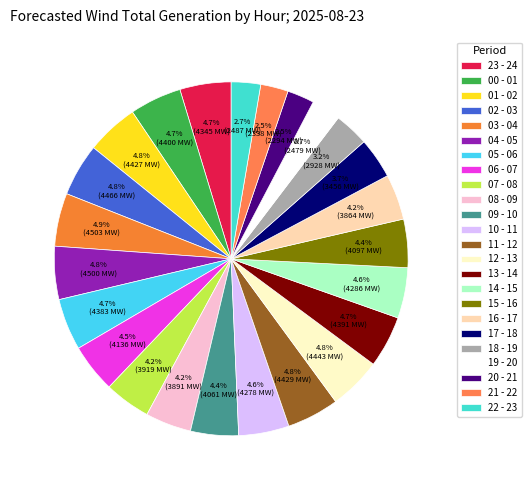

To the nearest percent, what is the difference between the largest and smallest slice percentages?

2%